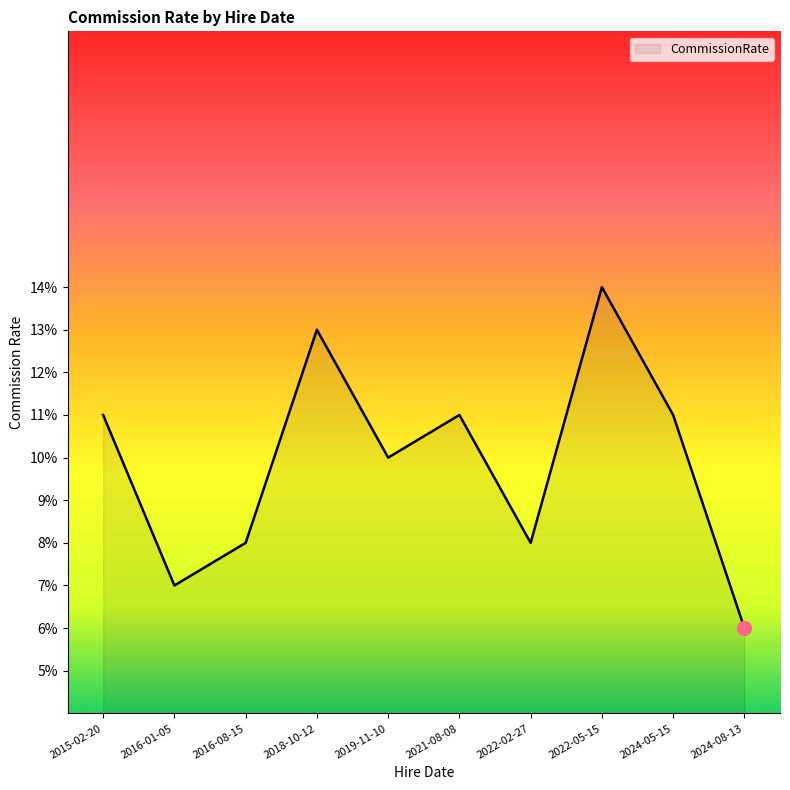

Is this an area chart (filled region under the line)?

Yes